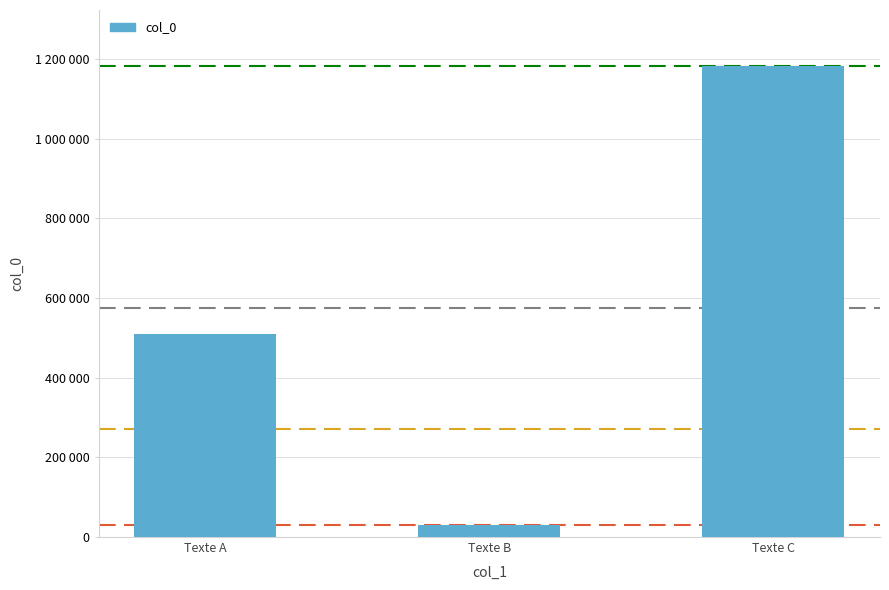

What is the sum of the values at Texte C and Texte A?

1690512